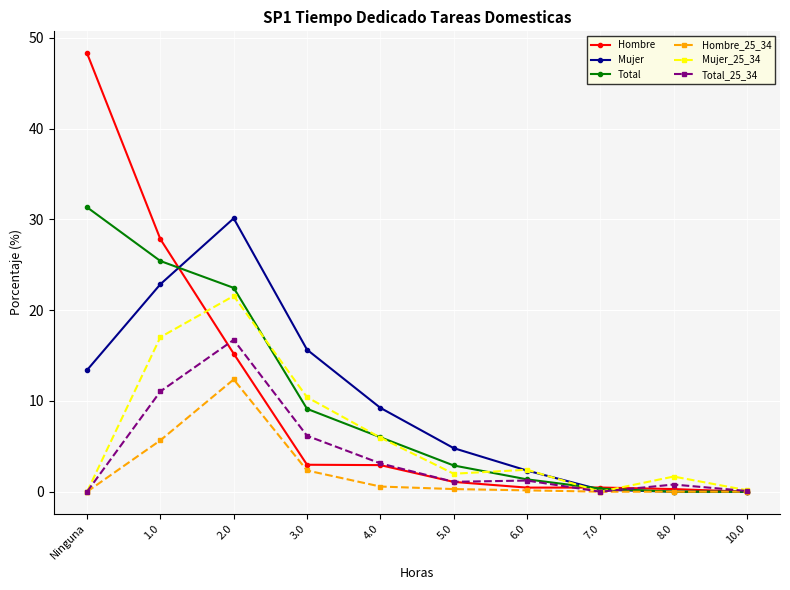

Rank the series at 3.0 from lowest to highest value.

Hombre_25_34, Hombre, Total_25_34, Total, Mujer_25_34, Mujer